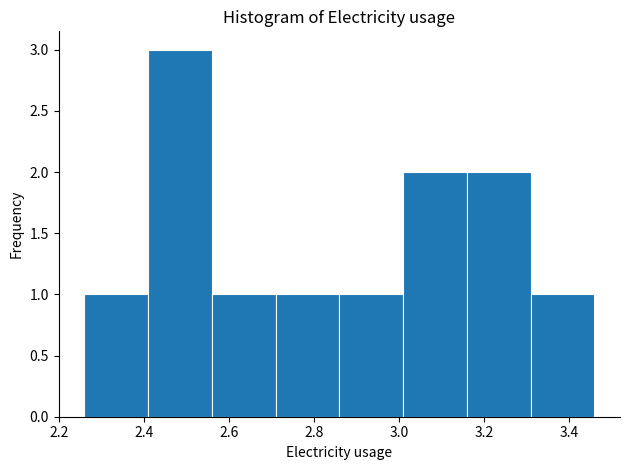

Reading left to right, list every bar in this chart as the range it spans on the x-axis followed by its height. Neither the bar edges nor the heights are printed on the chart, so give them approximately, as read against the axes.

2.26 to 2.41: 1
2.41 to 2.56: 3
2.56 to 2.71: 1
2.71 to 2.86: 1
2.86 to 3.01: 1
3.01 to 3.16: 2
3.16 to 3.31: 2
3.31 to 3.46: 1